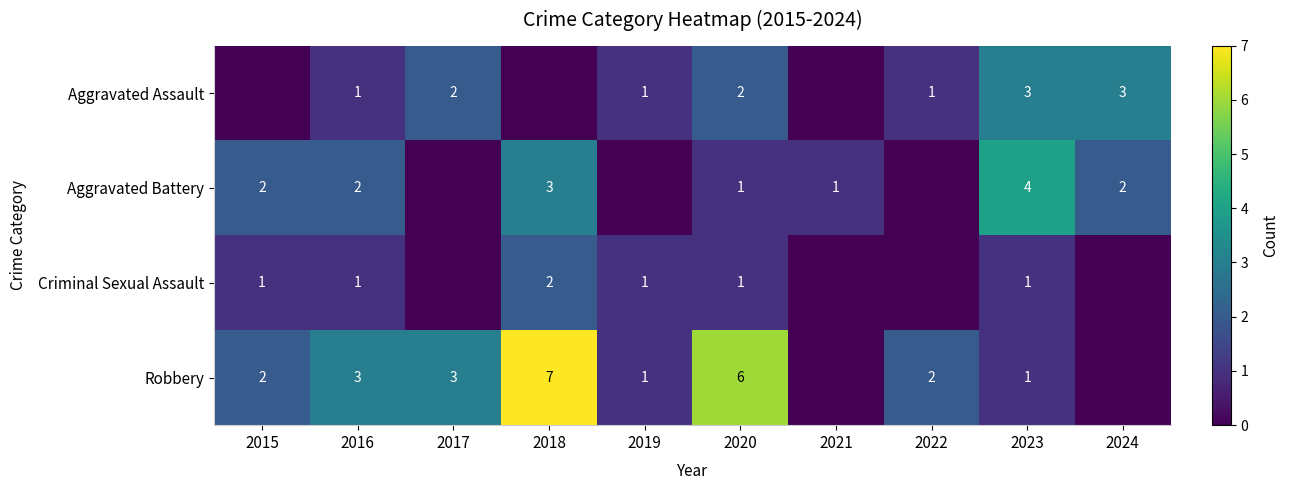

What is the spread (max minus min) of values at 2020?

5